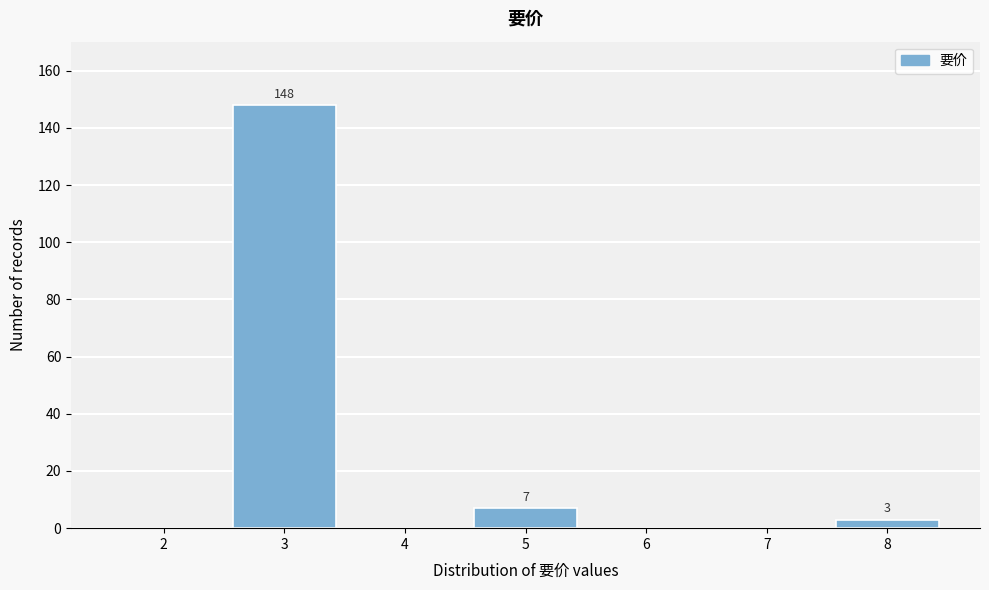

Reading left to right, what are all the values shown in this chart?

2=0	3=148	4=0	5=7	6=0	7=0	8=3